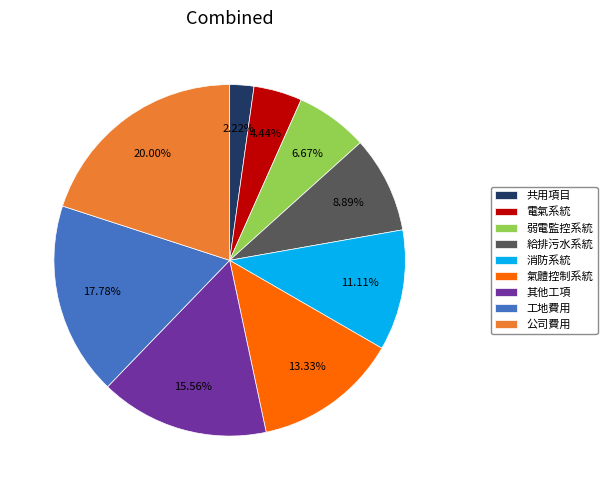

Between 工地費用 and 給排污水系統, which is larger?

工地費用